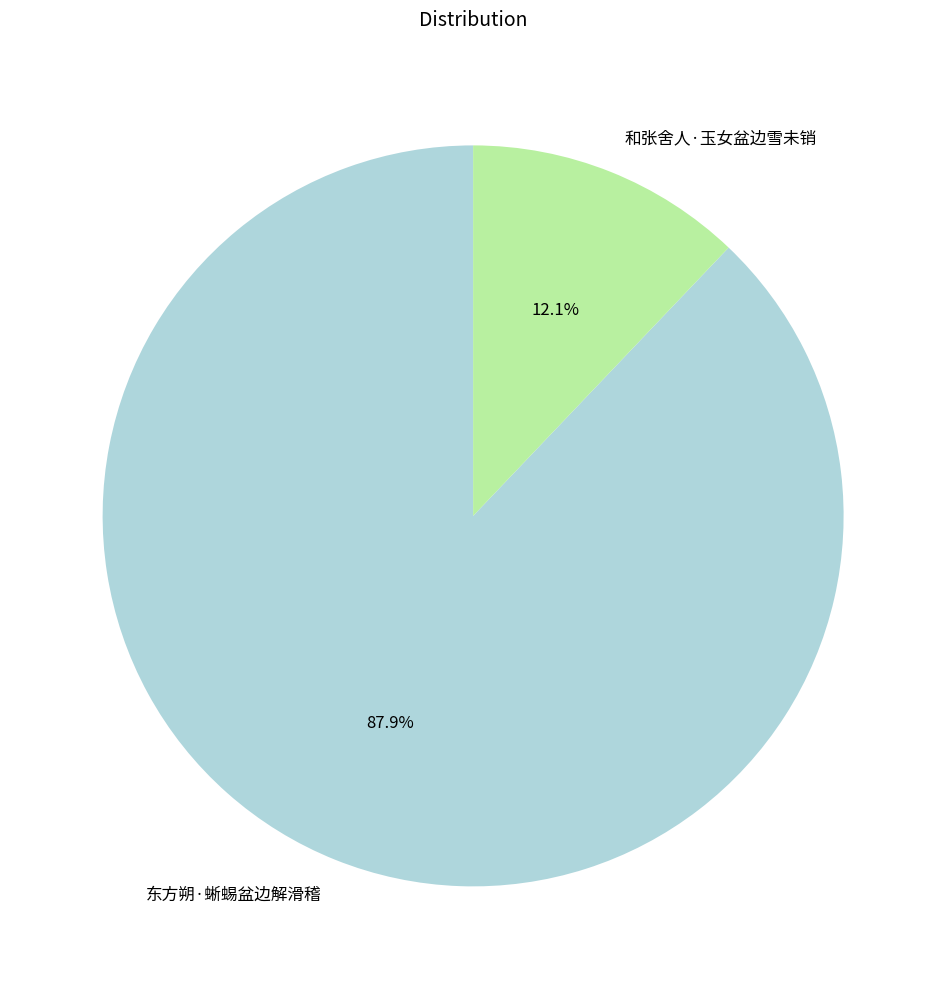

Is it true that 东方朔·蜥蜴盆边解滑稽 is 77% of the pie?

False